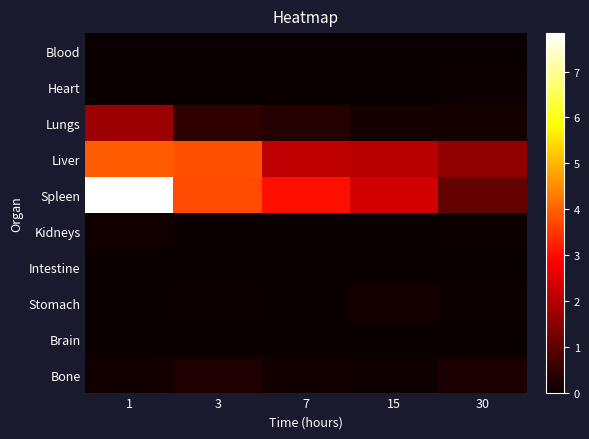

Which series changed the most between 7 and 30?

Spleen